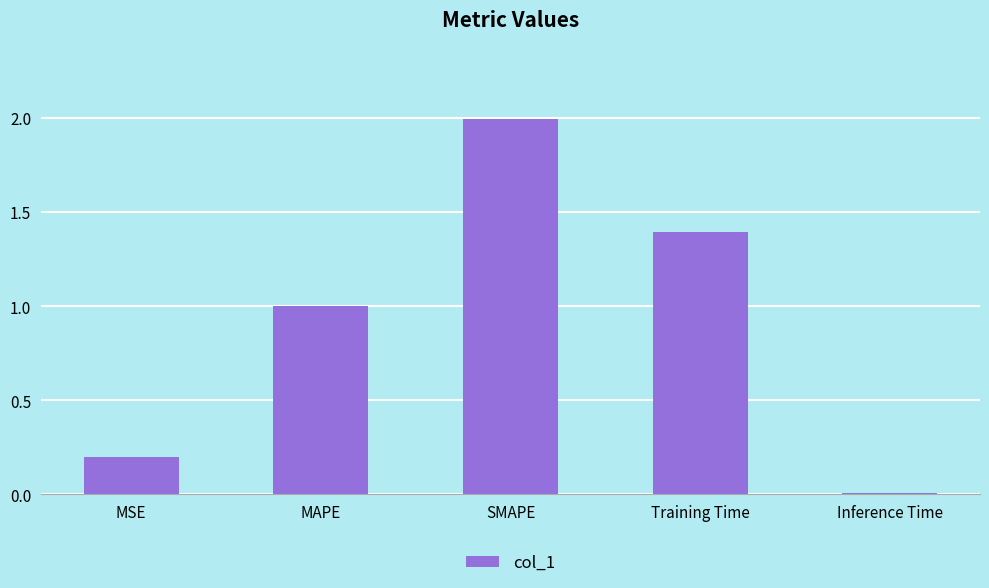

At which category does the chart reach its peak across all series?

SMAPE